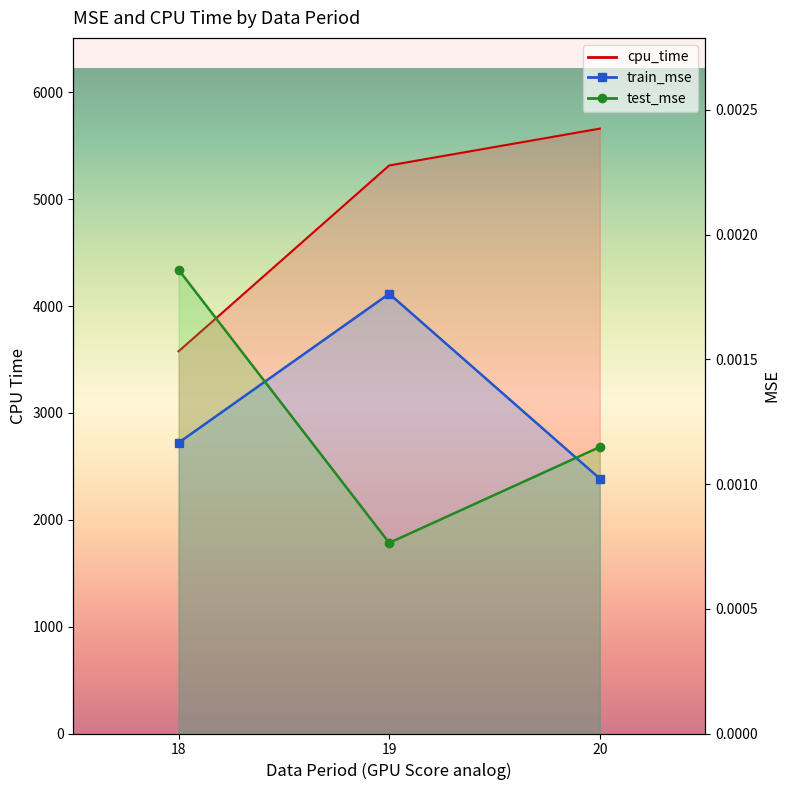

At which label is train_mse closest to 0?

20